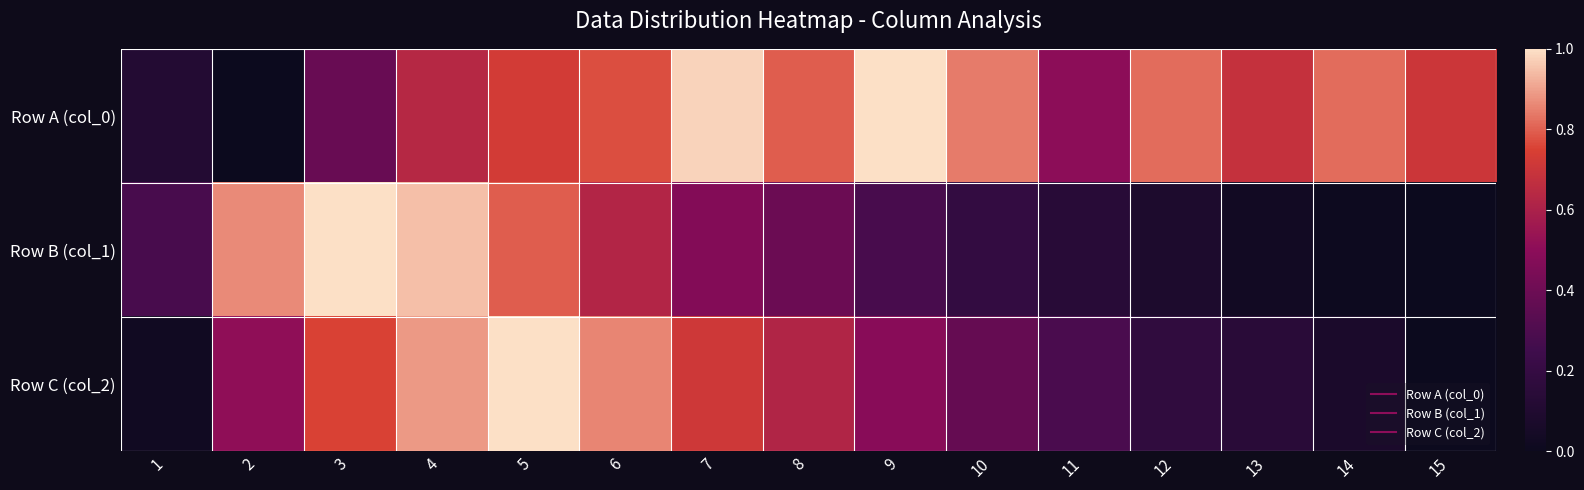

Which series has the largest total across all categories?

Row A (col_0)